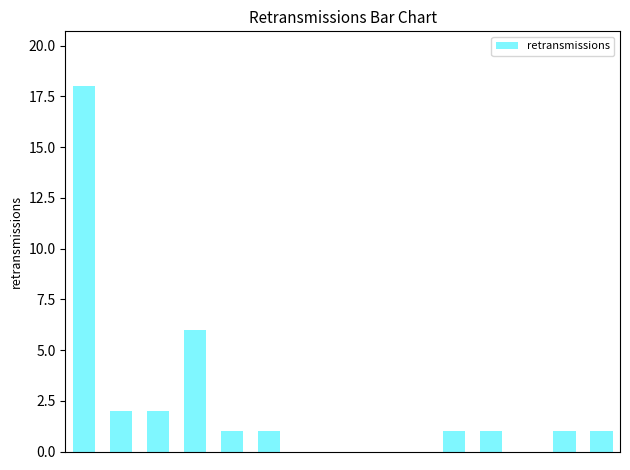

What is the sum of all values?

34